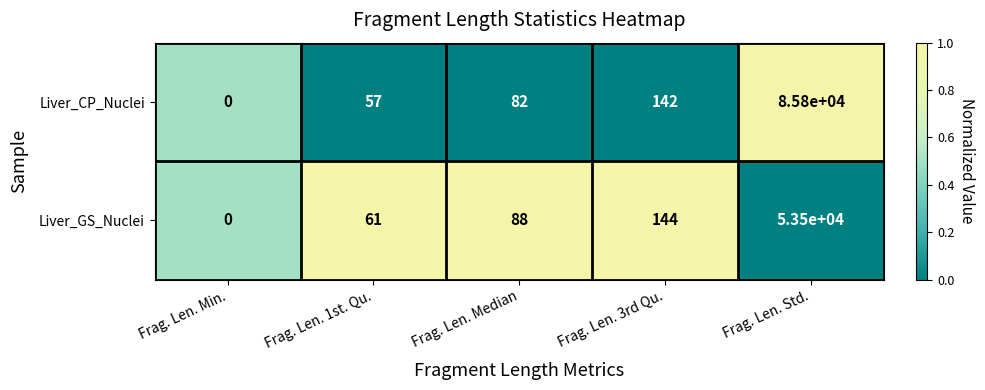

Which series has the largest total across all categories?

Liver_CP_Nuclei